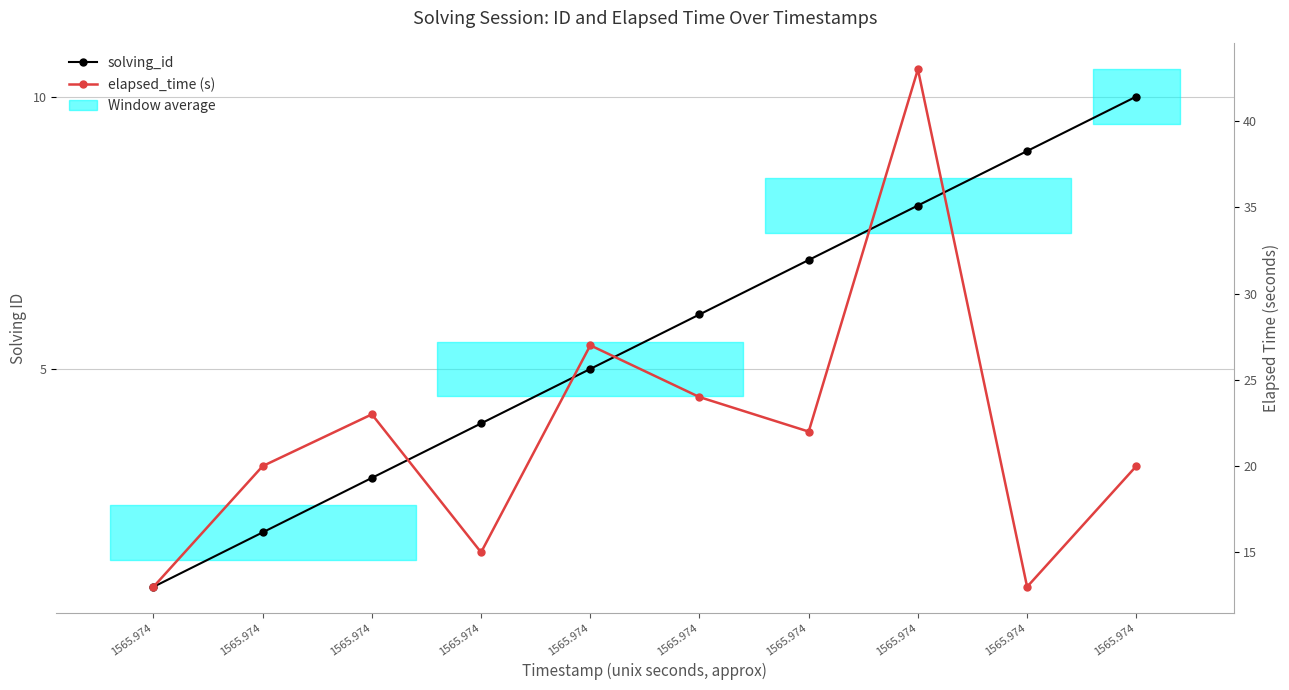

True or false: elapsed_time (s) has a value of 39 at 1565.974.

False